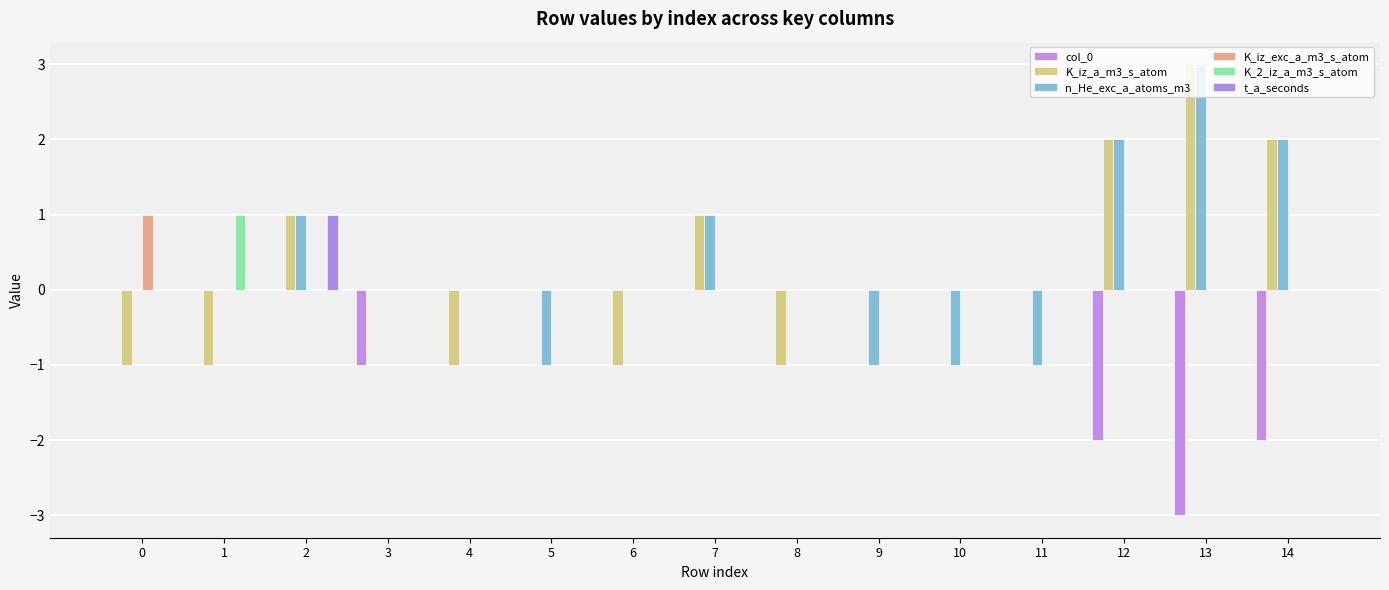

The t_a_seconds series shows 0 at 9. True or false?

True